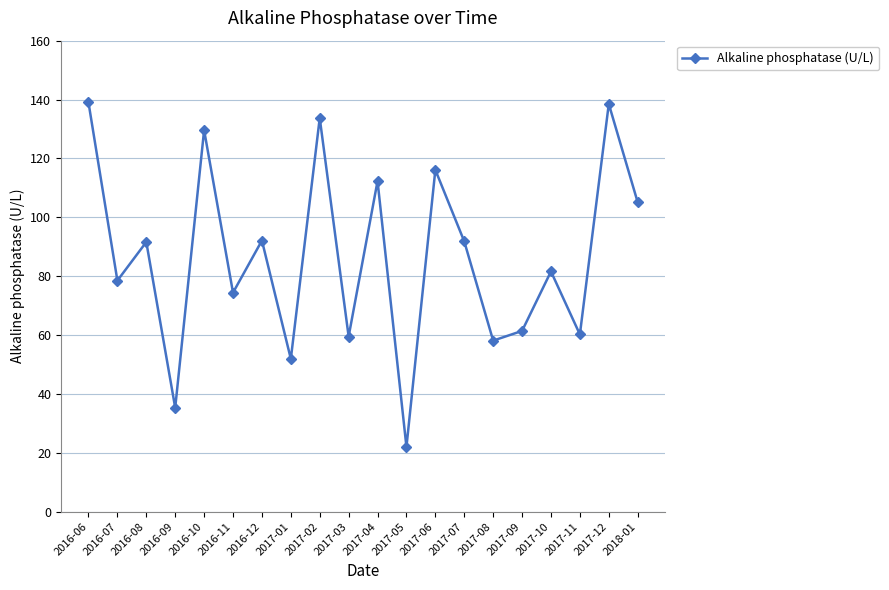

The value at 2017-04 is 112.3. True or false?

True